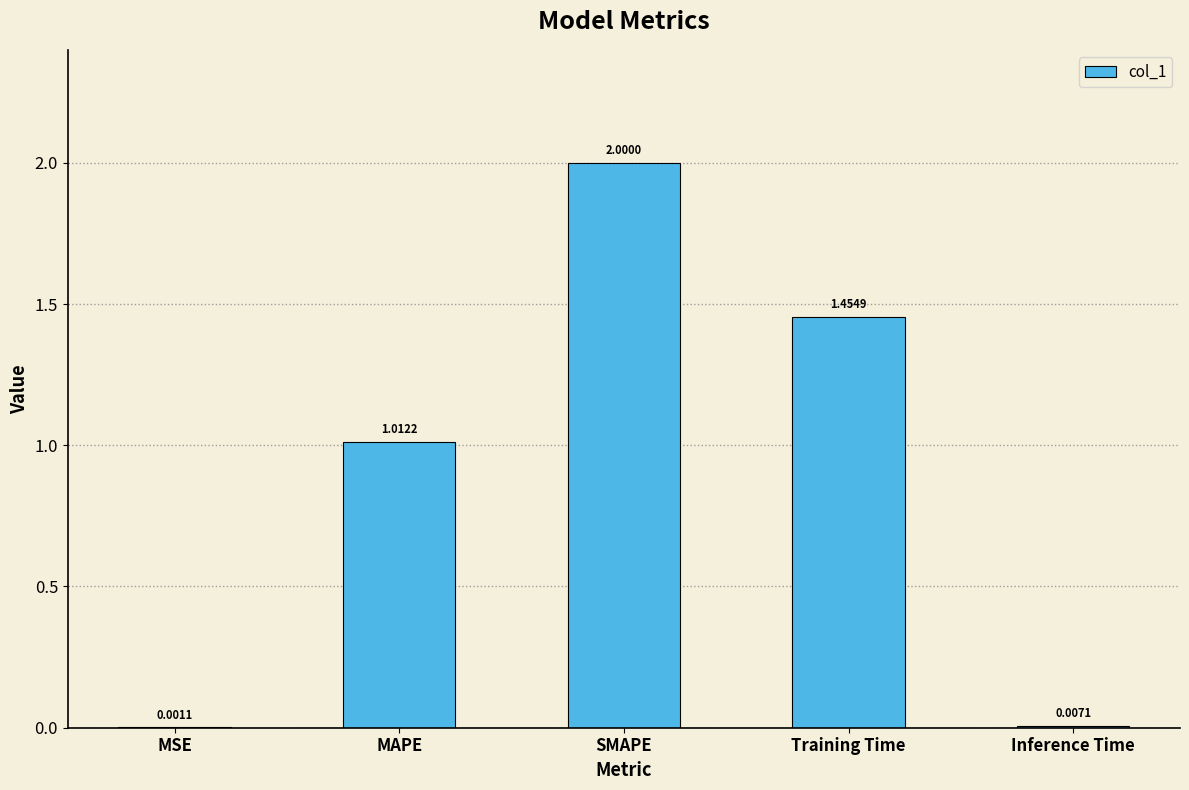

Which label corresponds to the largest value in the chart?

SMAPE